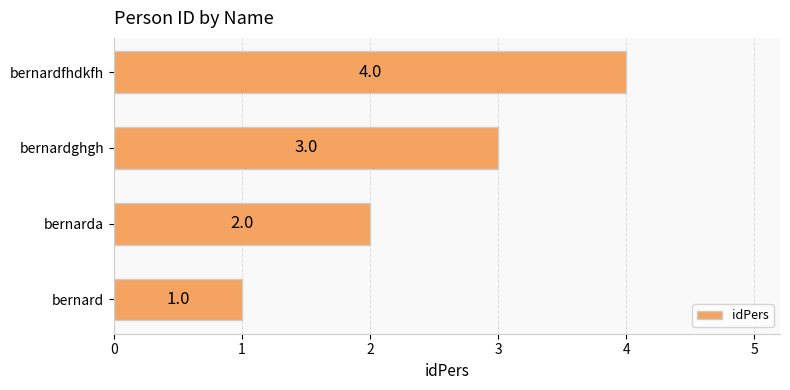

True or false: the data shows 4 at bernardfhdkfh.

True